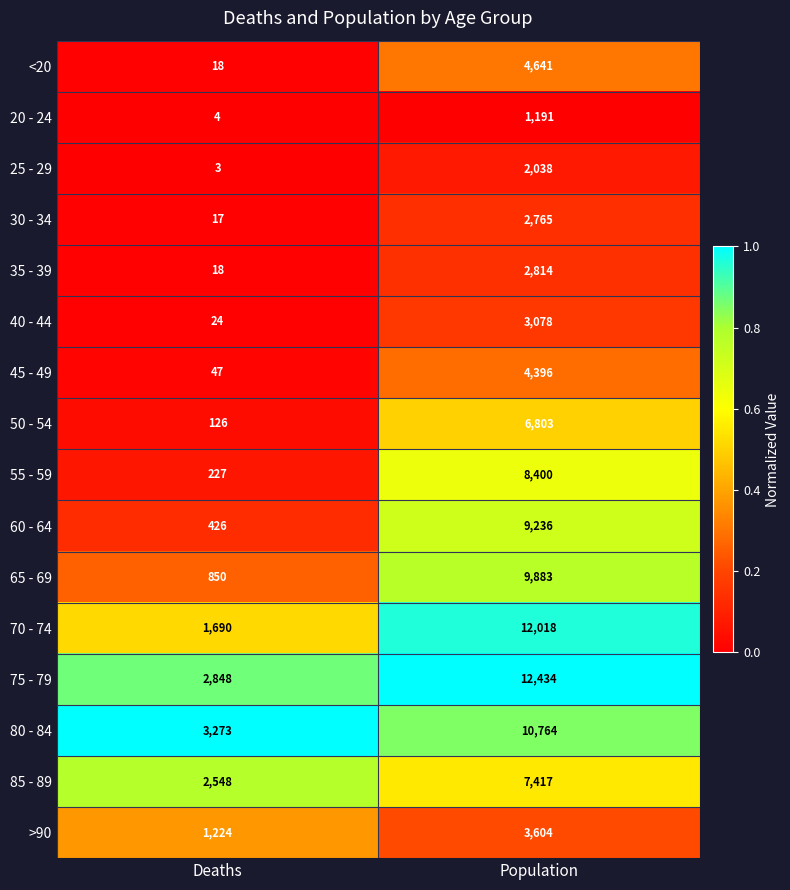

The 85 - 89 series shows 7417 at Population. True or false?

True